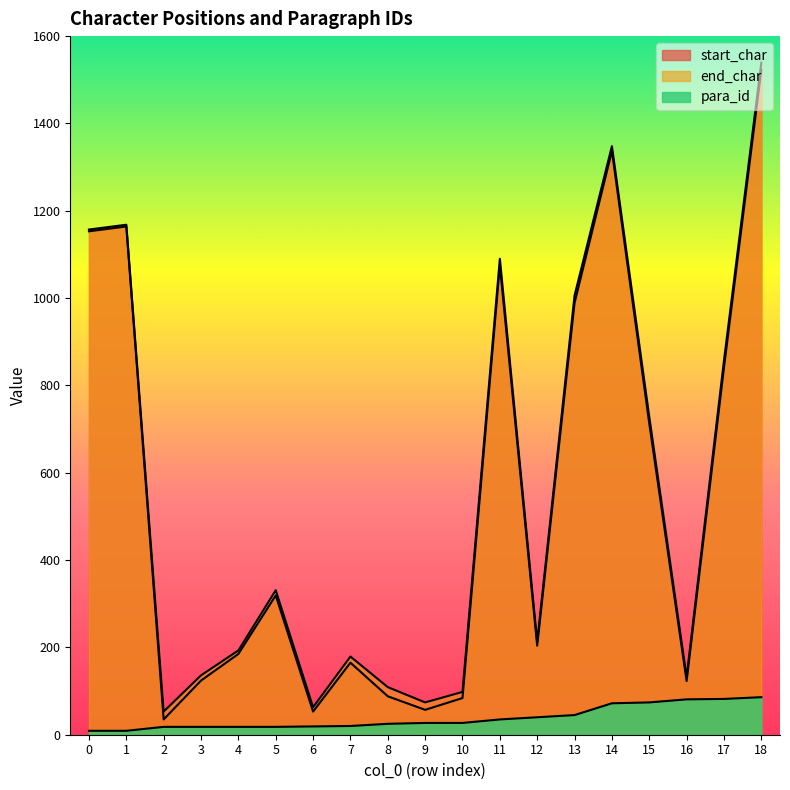

Does the chart have visible grid lines?

No